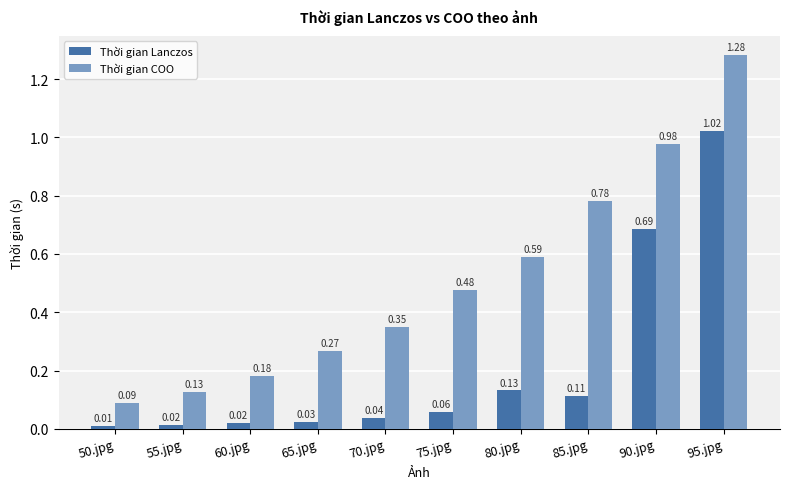

Between 50.jpg and 95.jpg, which series saw the biggest shift?

Thời gian COO